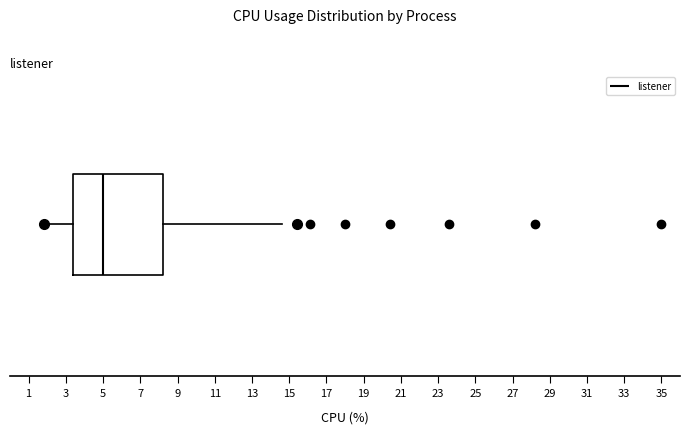

Where does the median line of the box sit on the x-axis? The values are not printed on the chart, so give them approximately, as read against the axis.

5.0